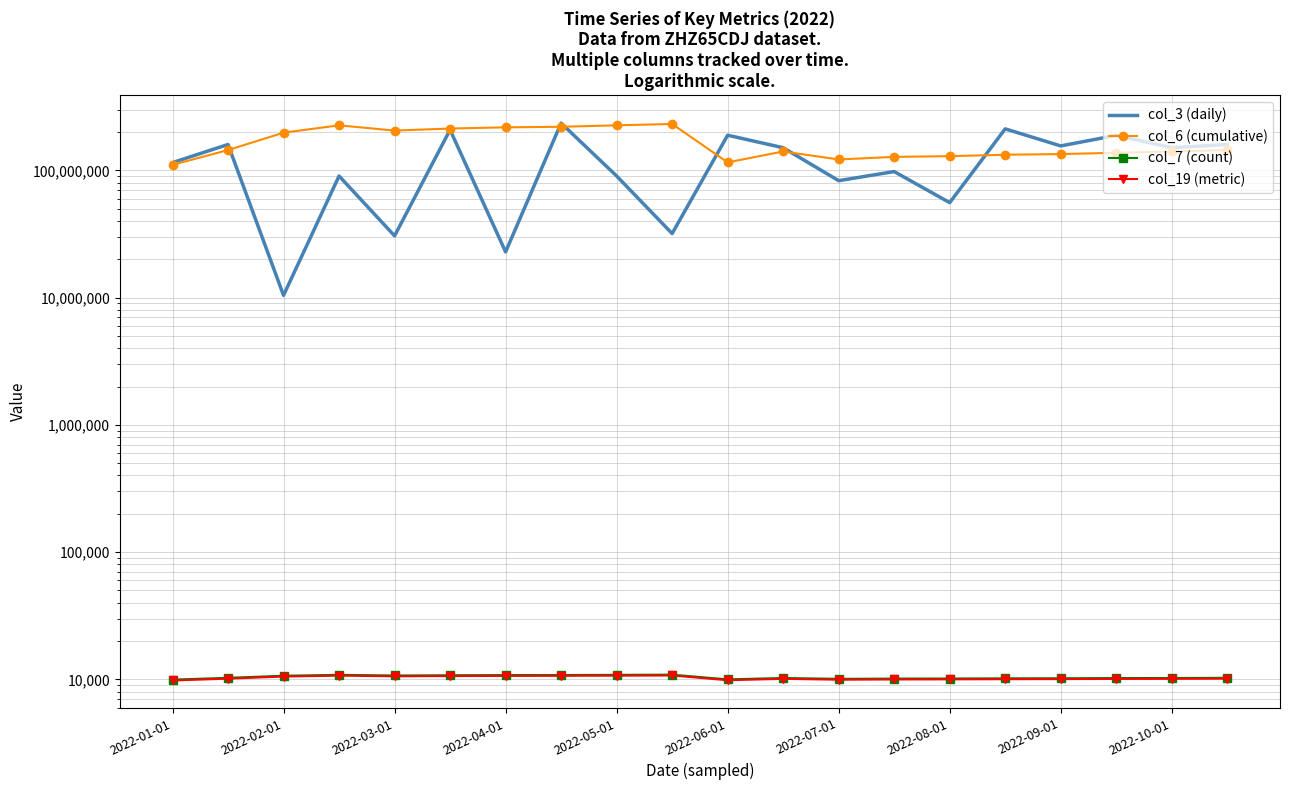

How many values in the col_6 (cumulative) series exceed 144288439?

8